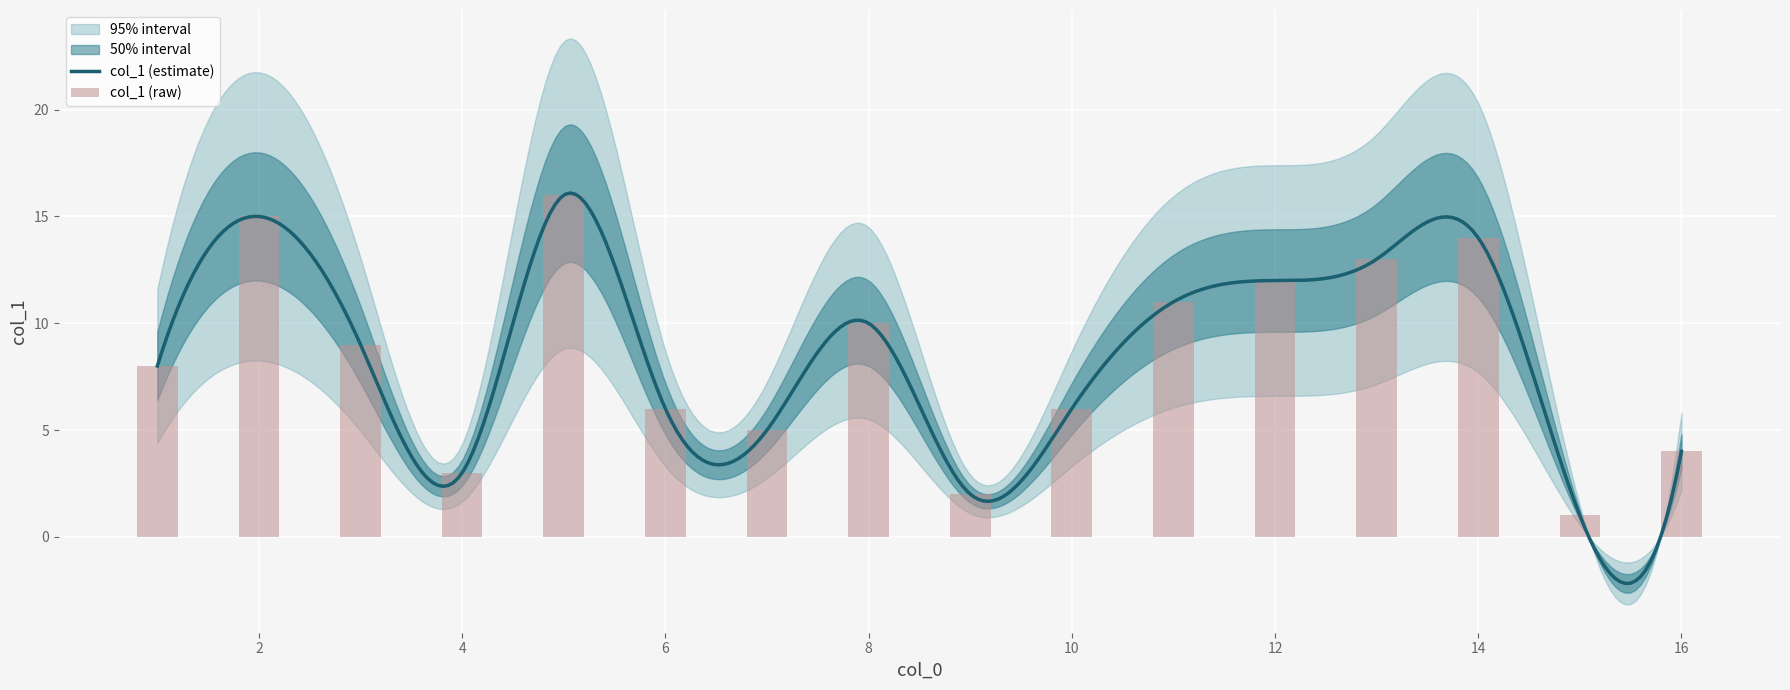

What position from the left is 6?

6